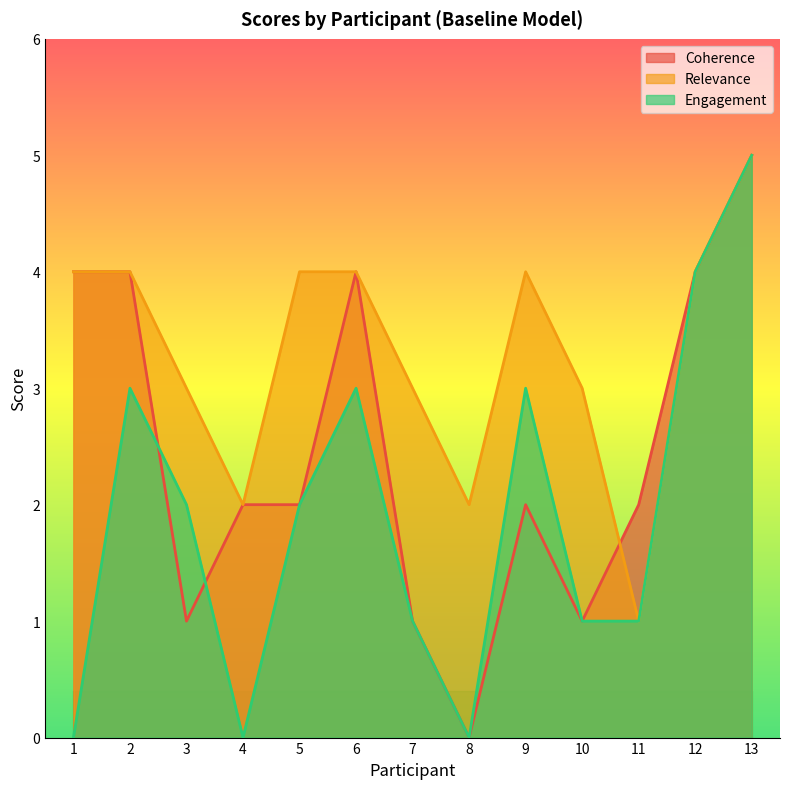

Reading right to left, extract all data points from this chart.

Coherence: 13=5	12=4	11=2	10=1	9=2	8=0	7=1	6=4	5=2	4=2	3=1	2=4	1=4
Relevance: 13=5	12=4	11=1	10=3	9=4	8=2	7=3	6=4	5=4	4=2	3=3	2=4	1=4
Engagement: 13=5	12=4	11=1	10=1	9=3	8=0	7=1	6=3	5=2	4=0	3=2	2=3	1=0